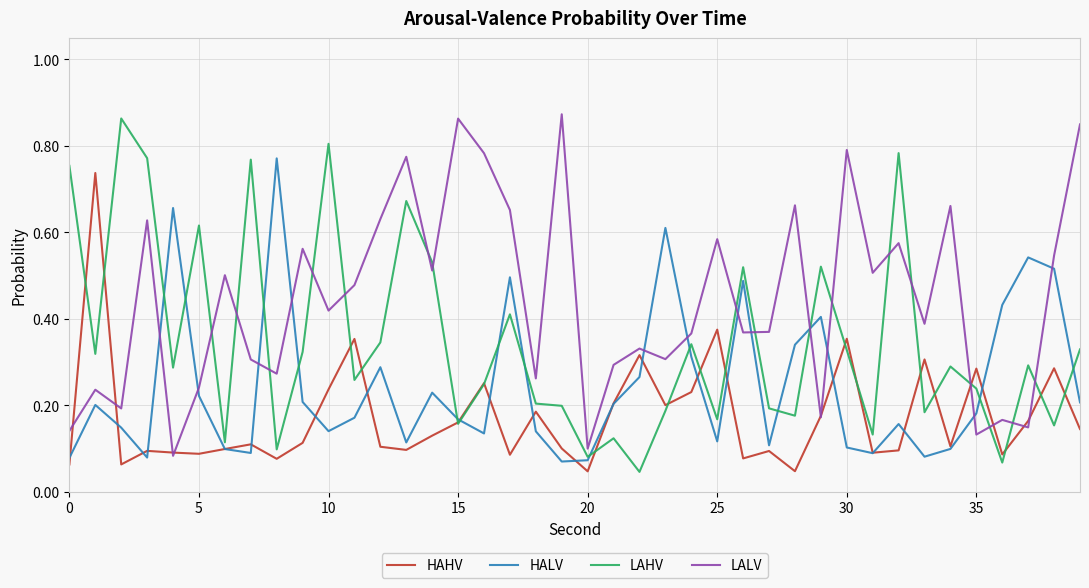

True or false: HALV and LALV cross at least once.

True